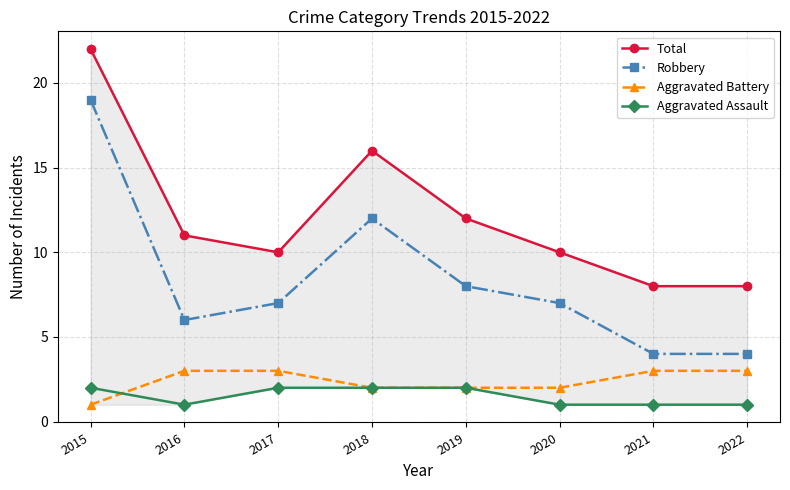

In Total, how many points are lower than both neighbors (excluding endpoints)?

1